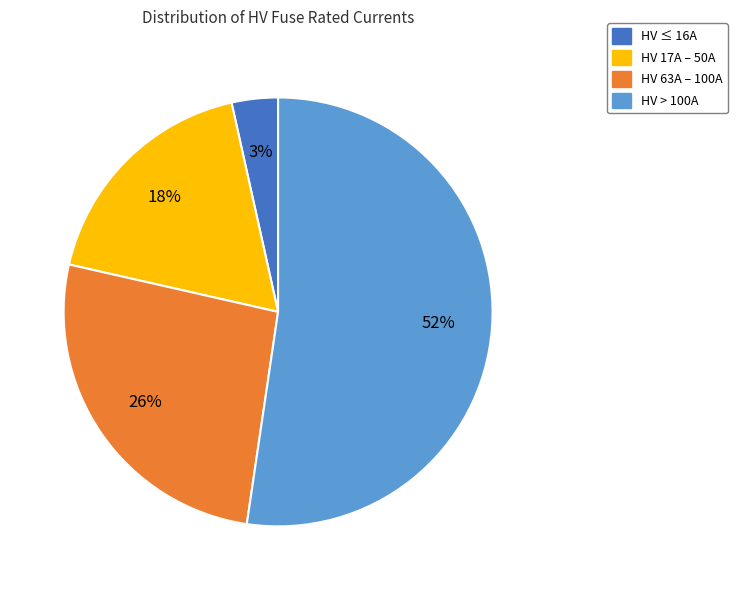

To the nearest percent, what portion does HV 63A – 100A represent?

26%